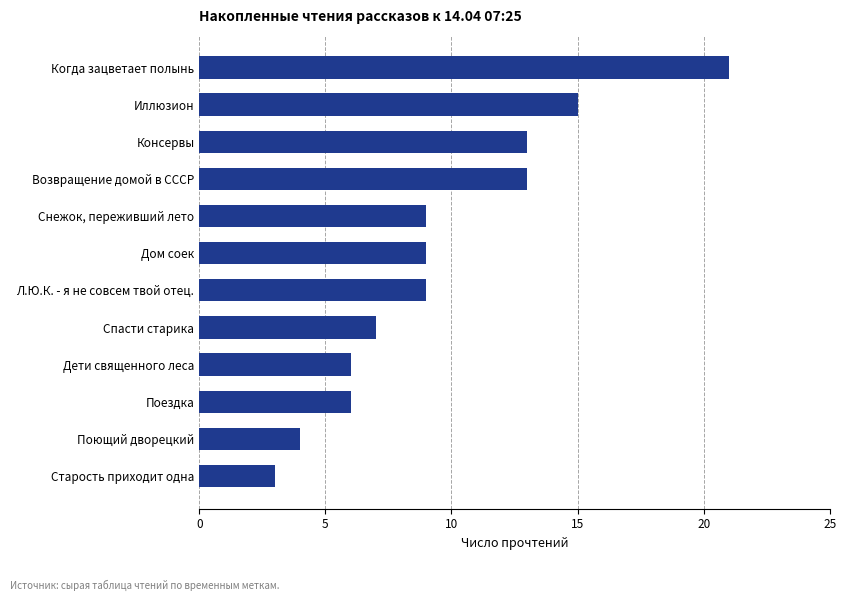

The value at Дом соек is 9. True or false?

True